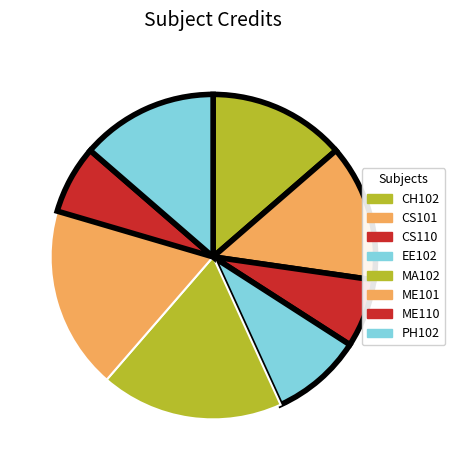

To the nearest percent, what percentage of the pie is EE102?

9%